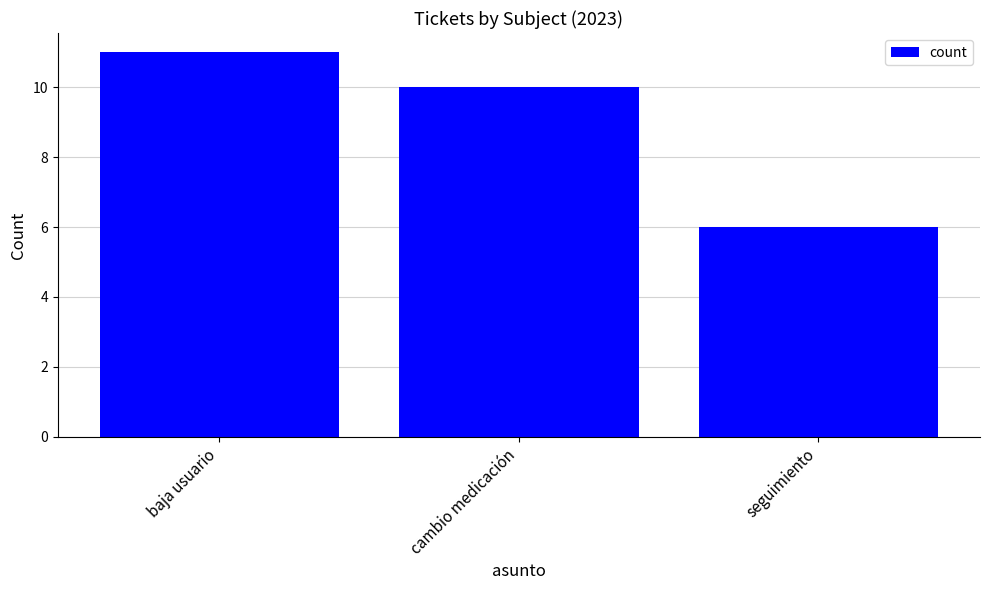

Reading left to right, transcribe all the data shown in this chart.

11	10	6